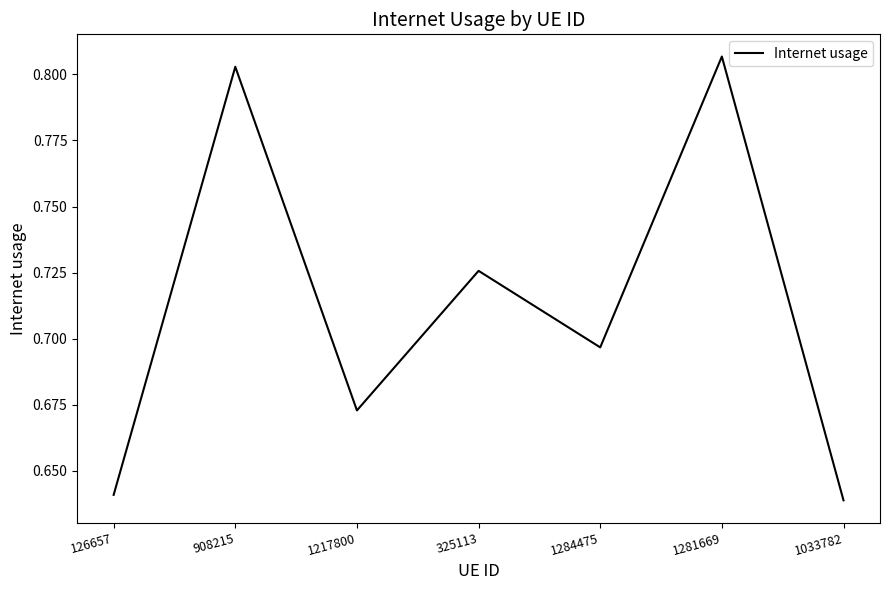

True or false: the data shows 0.1 at 1033782.

False